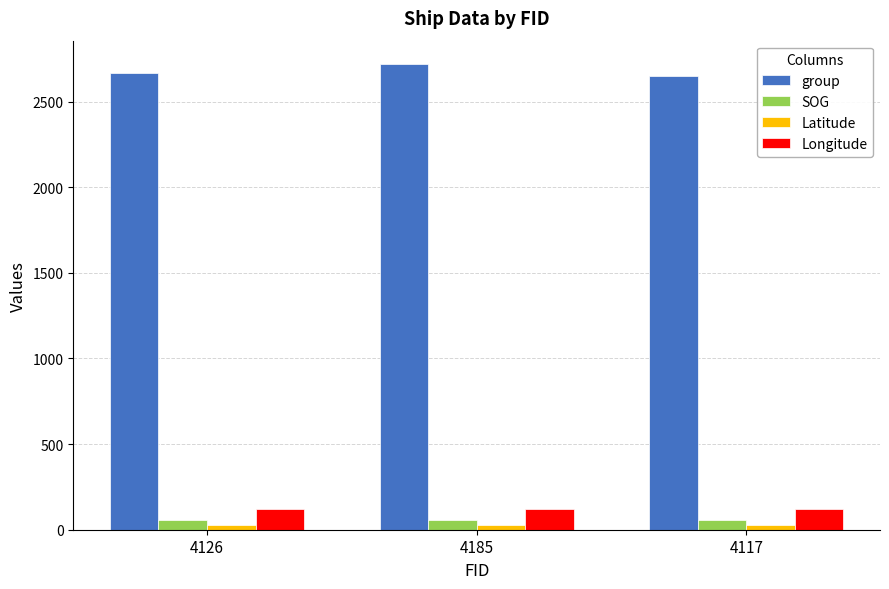

What position from the left is 4117?

3